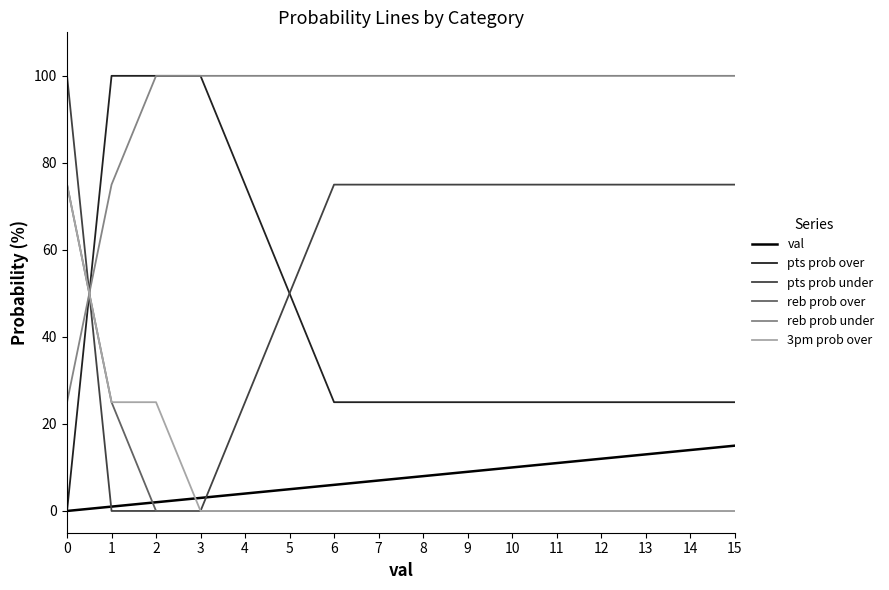

What are all the series names shown in the legend?

val, pts prob over, pts prob under, reb prob over, reb prob under, 3pm prob over